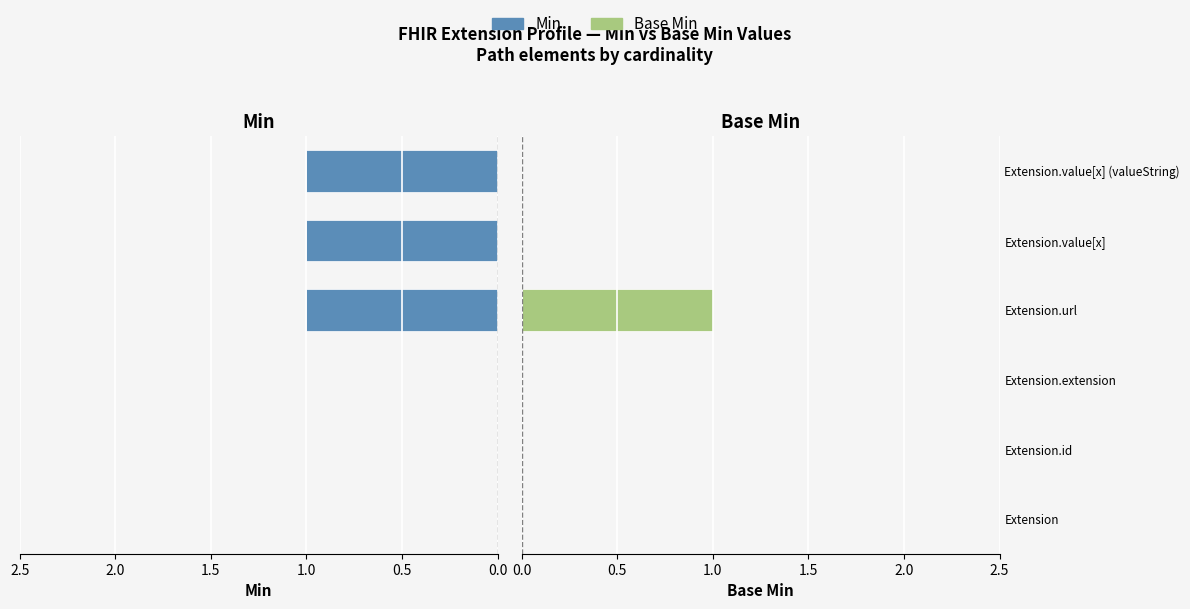

The Base Min series shows 0 at Extension.extension. True or false?

False